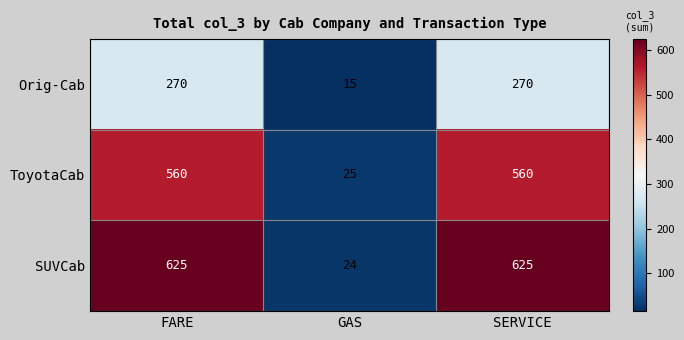

What is the smallest value displayed?

15